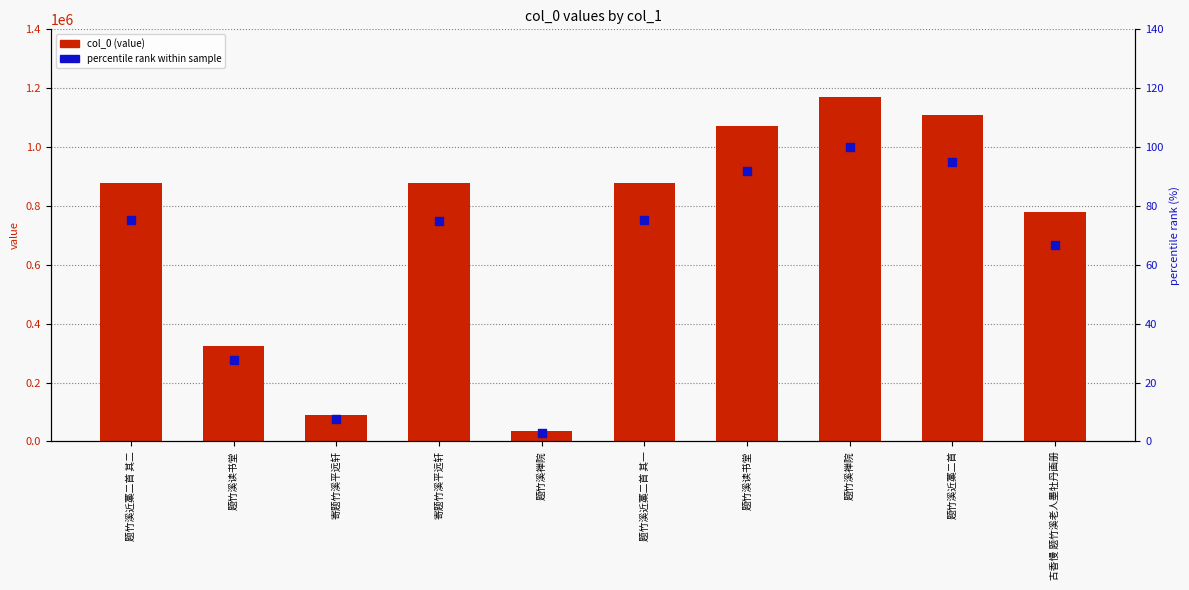

At how many categories does at least one series exceed 384708?

7